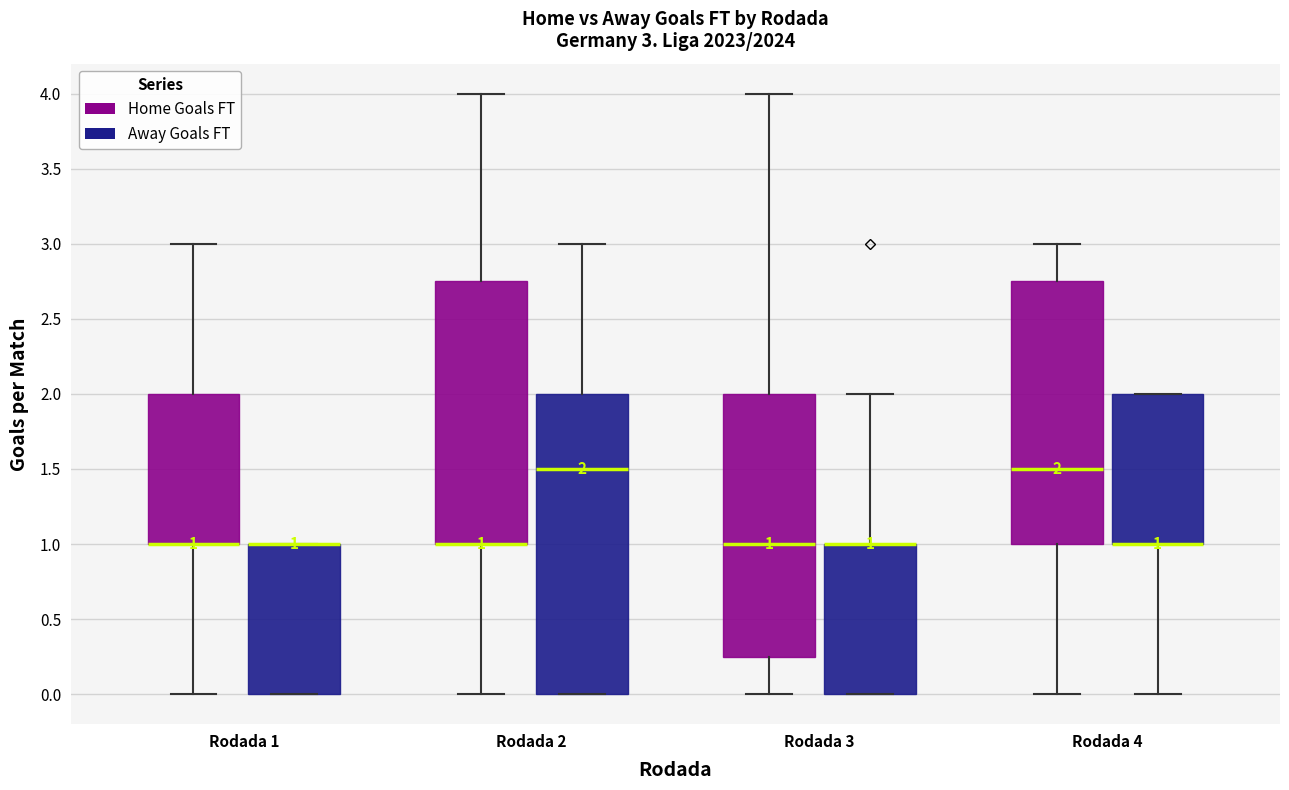

Which box is the tallest, from its lower edge to its upper edge?

Rodada 2 (Away Goals FT)